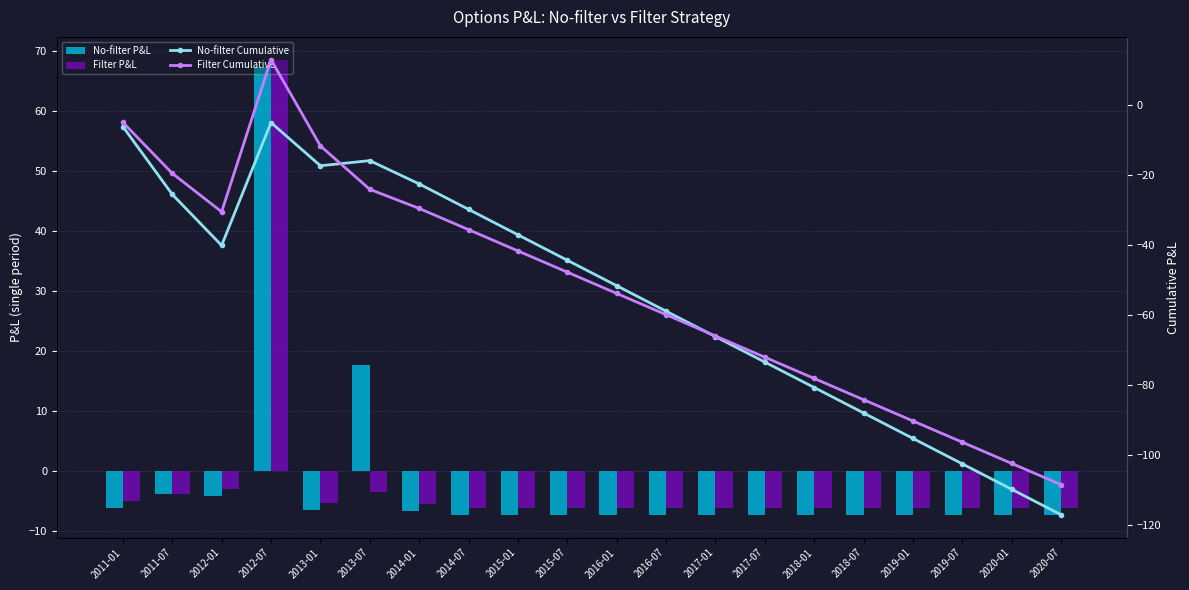

What is the difference between the maximum and minimum values in the No-filter P&L series?

74.6